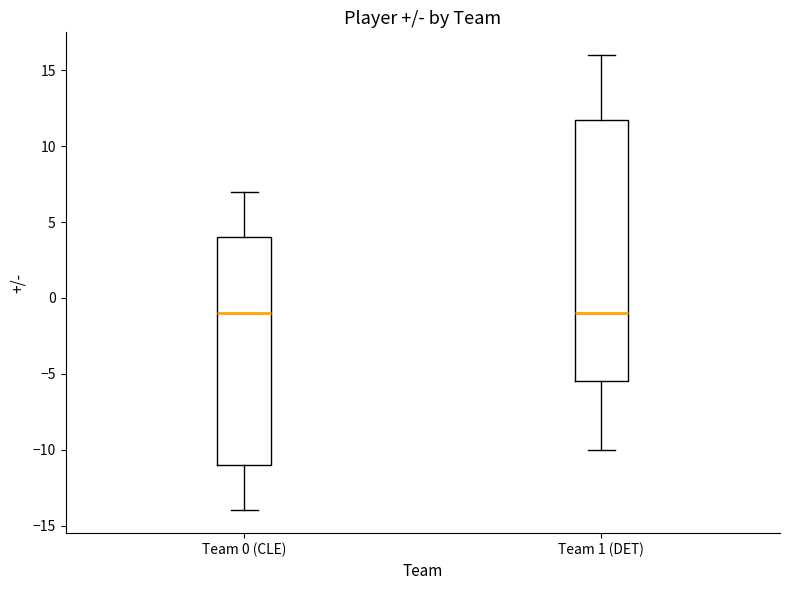

Reading left to right, transcribe this box plot: for each box, give where its median line is, the range the box spans, and where its two whiskers end, as read against the y-axis. The values are not printed on the chart, so give them approximately, as read against the axis.

Team 0 (CLE): median -1.0, box -11.0 to 4.0, whiskers -14.0 to 7.0
Team 1 (DET): median -1.0, box -5.5 to 12.0, whiskers -10.0 to 16.0